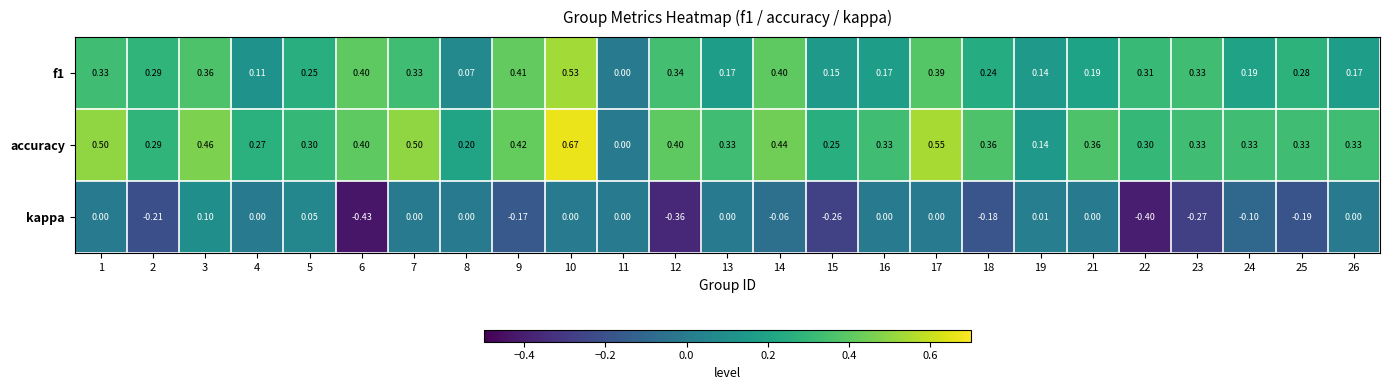

Which series has the largest total across all categories?

accuracy